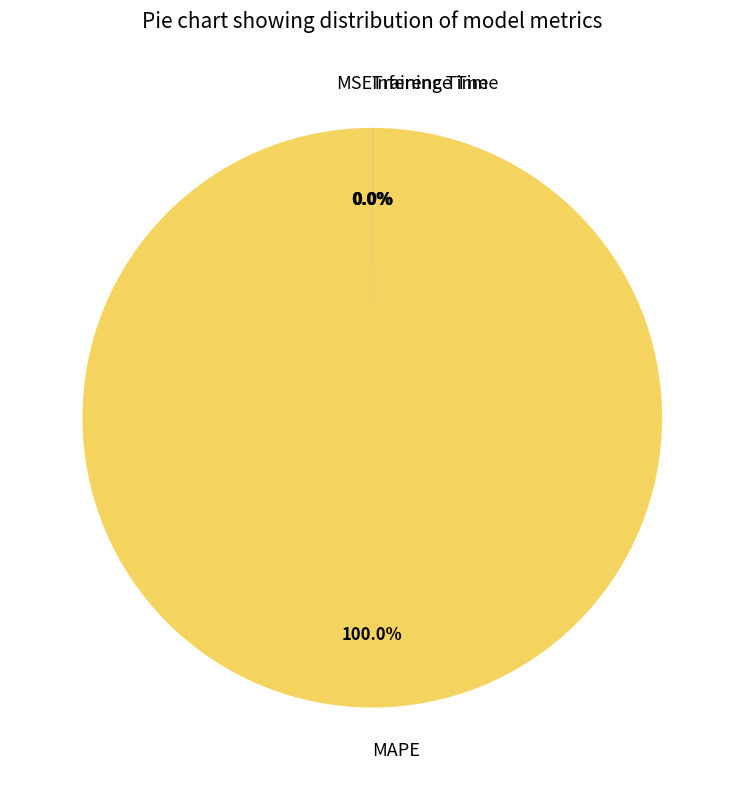

To the nearest percent, what is the average slice percentage?

25%